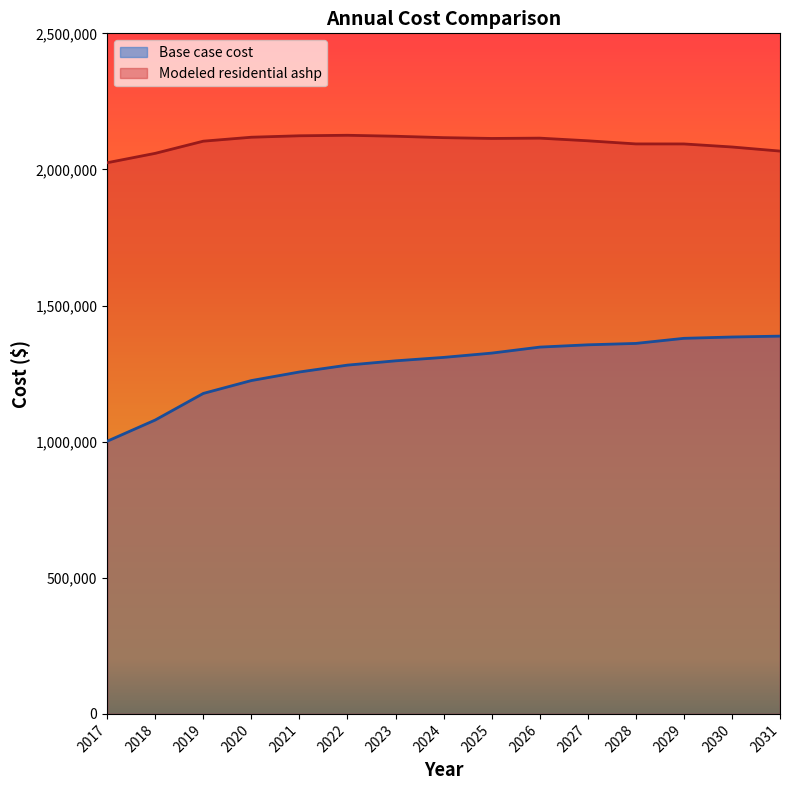

At which category does Modeled residential ashp reach its first local peak?

2022